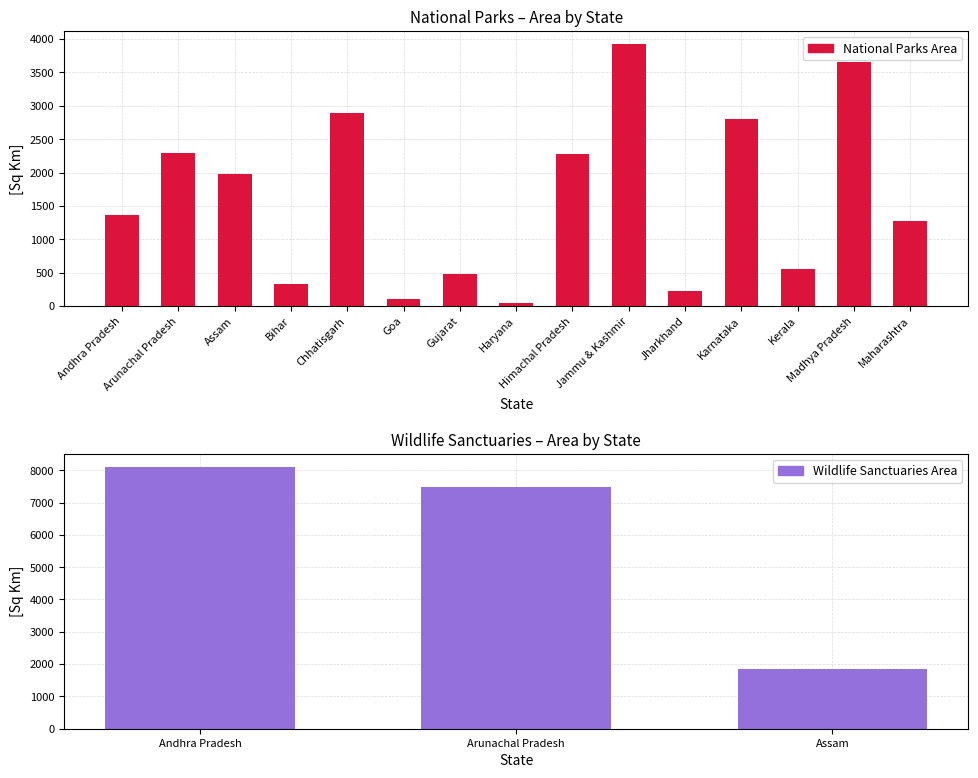

What is the maximum value shown in the chart?

3925.0